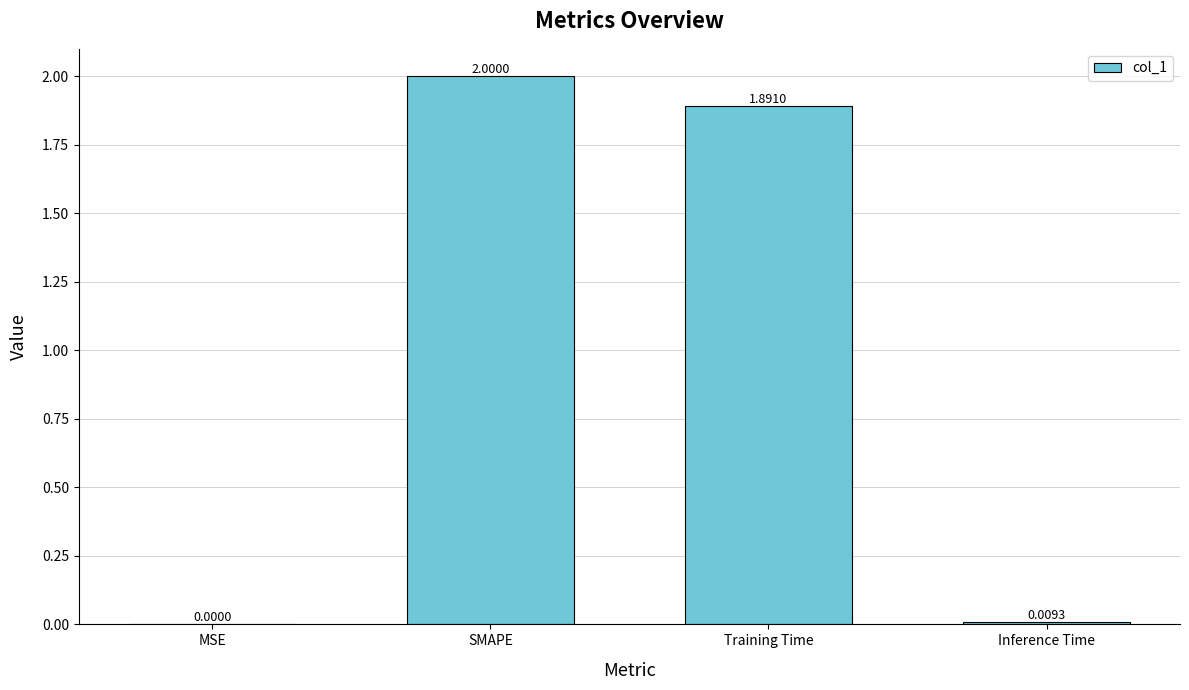

Which label corresponds to the largest value in the chart?

SMAPE